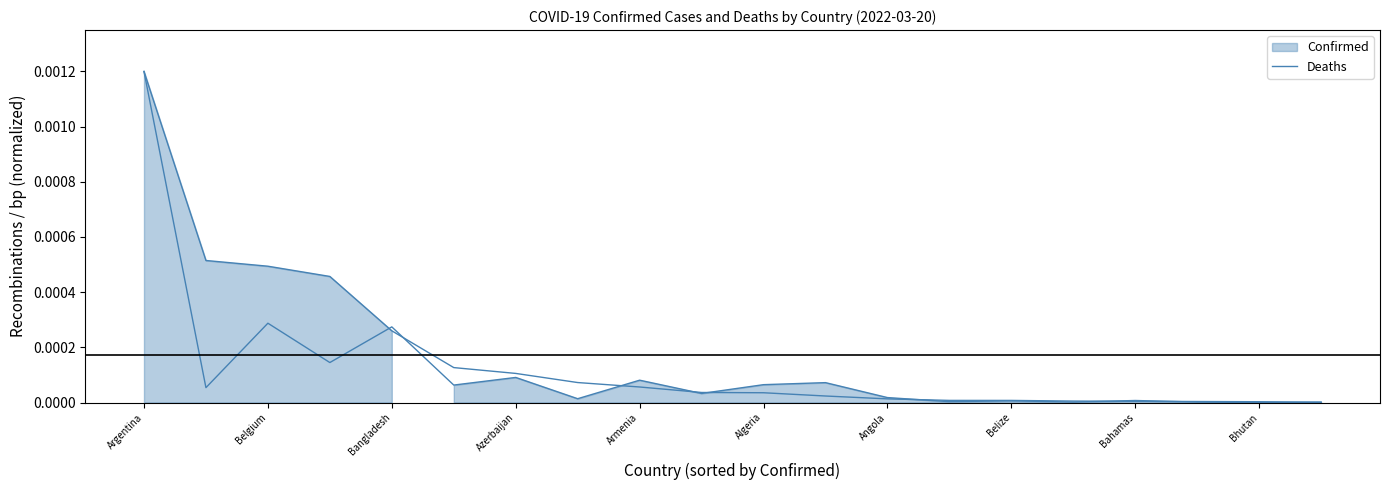

Does the chart display data point markers on the line(s)?

No